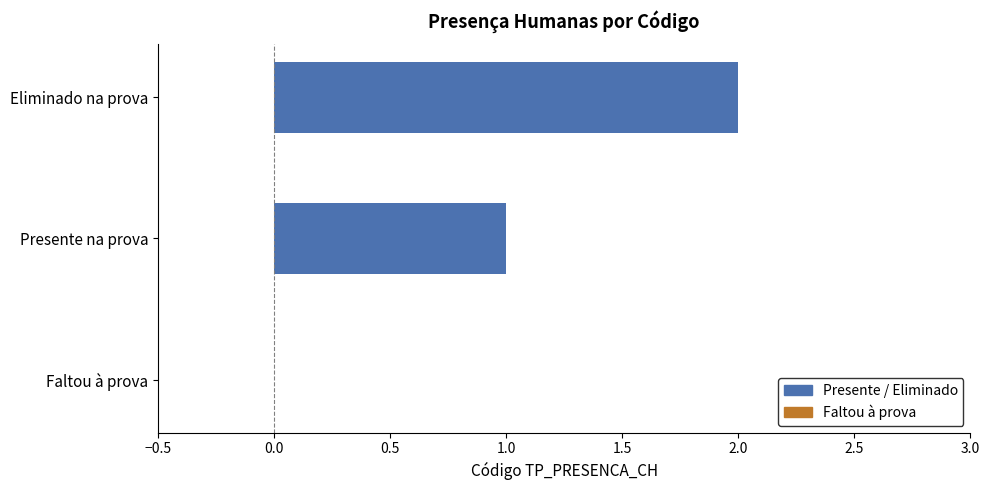

Count the number of data series in this chart.

2